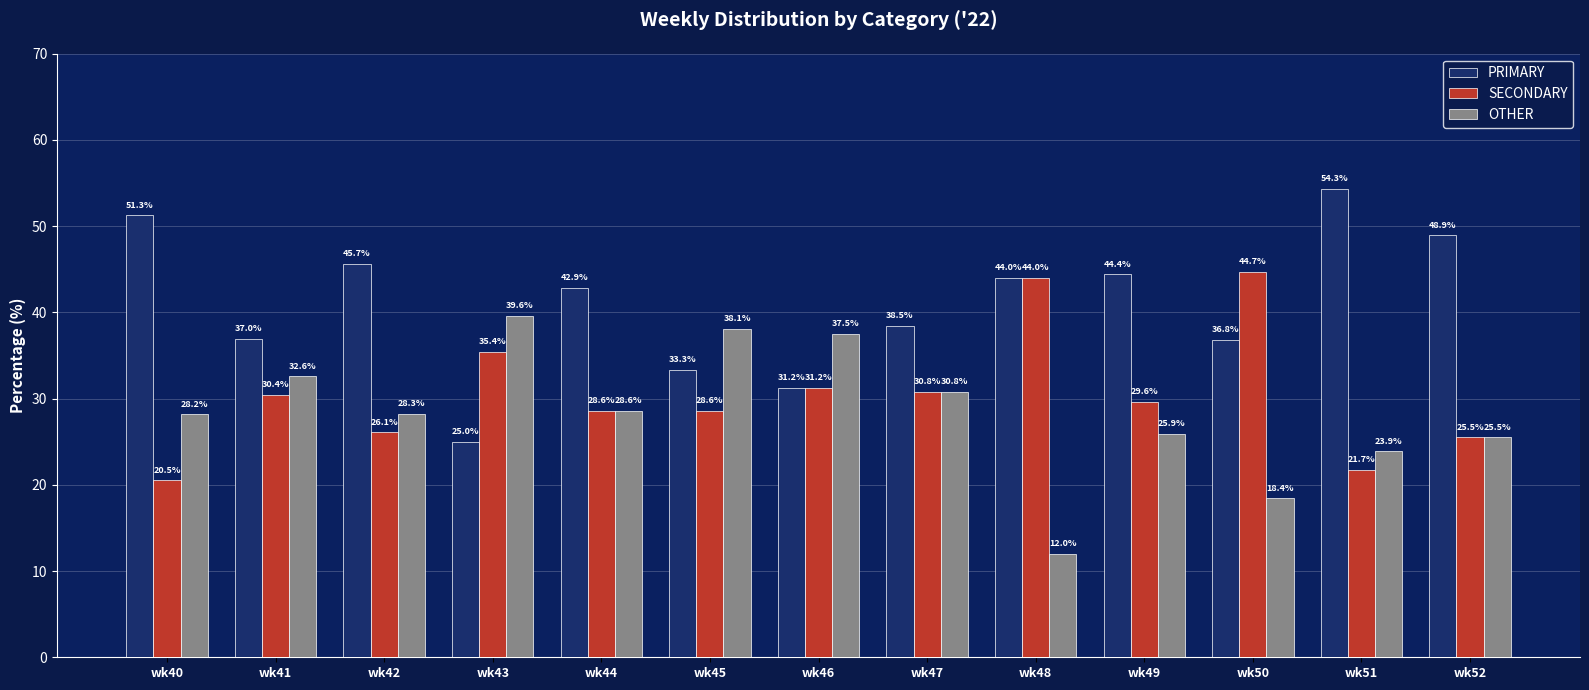

Where does the OTHER series first go above 28?

wk40